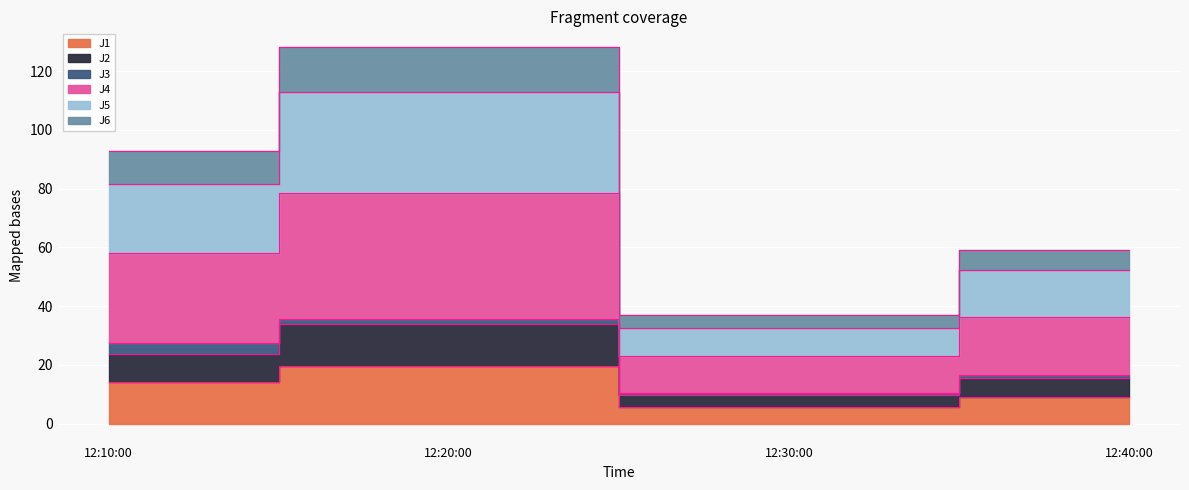

How many interior local valleys does the J2 series have?

1